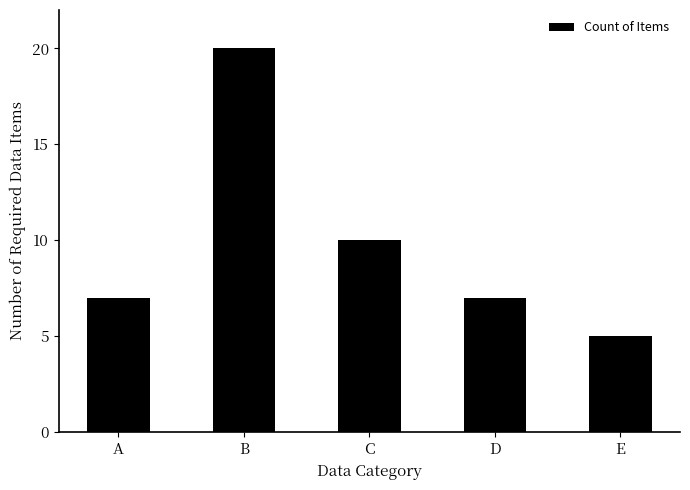

Reading right to left, what are all the values shown in this chart?

5	7	10	20	7